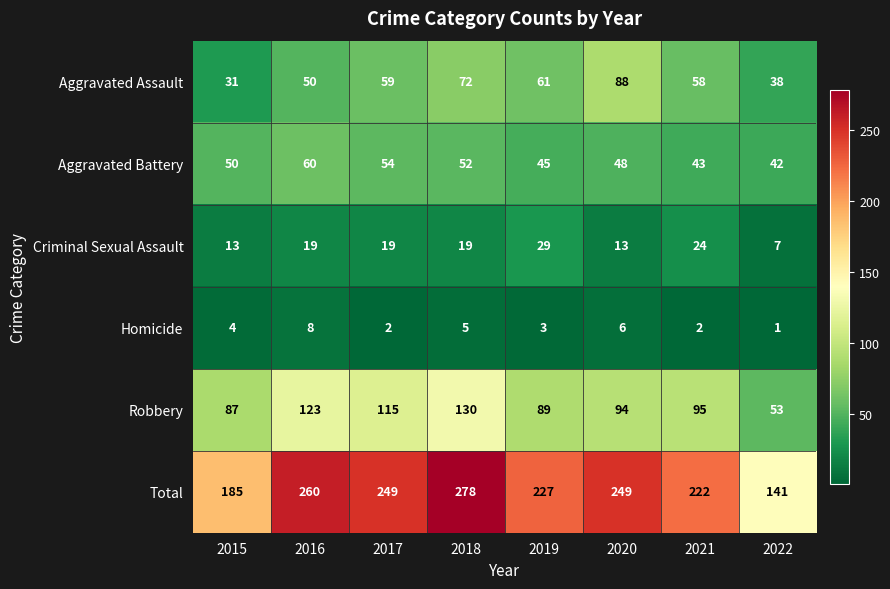

What is the difference between the Criminal Sexual Assault values at 2016 and 2019?

10